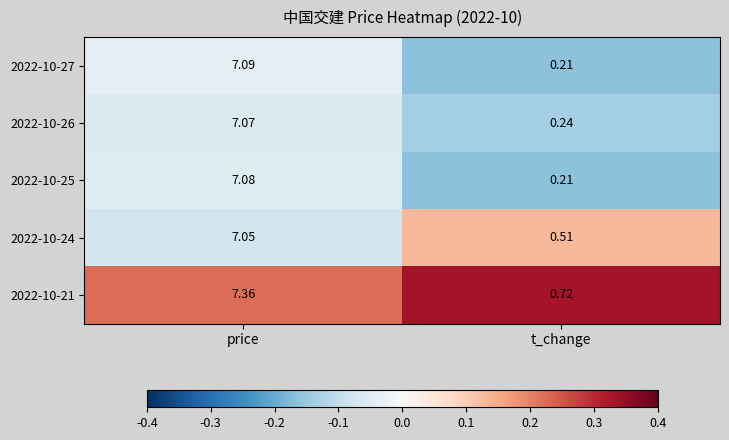

At how many categories does at least one series exceed 0?

2